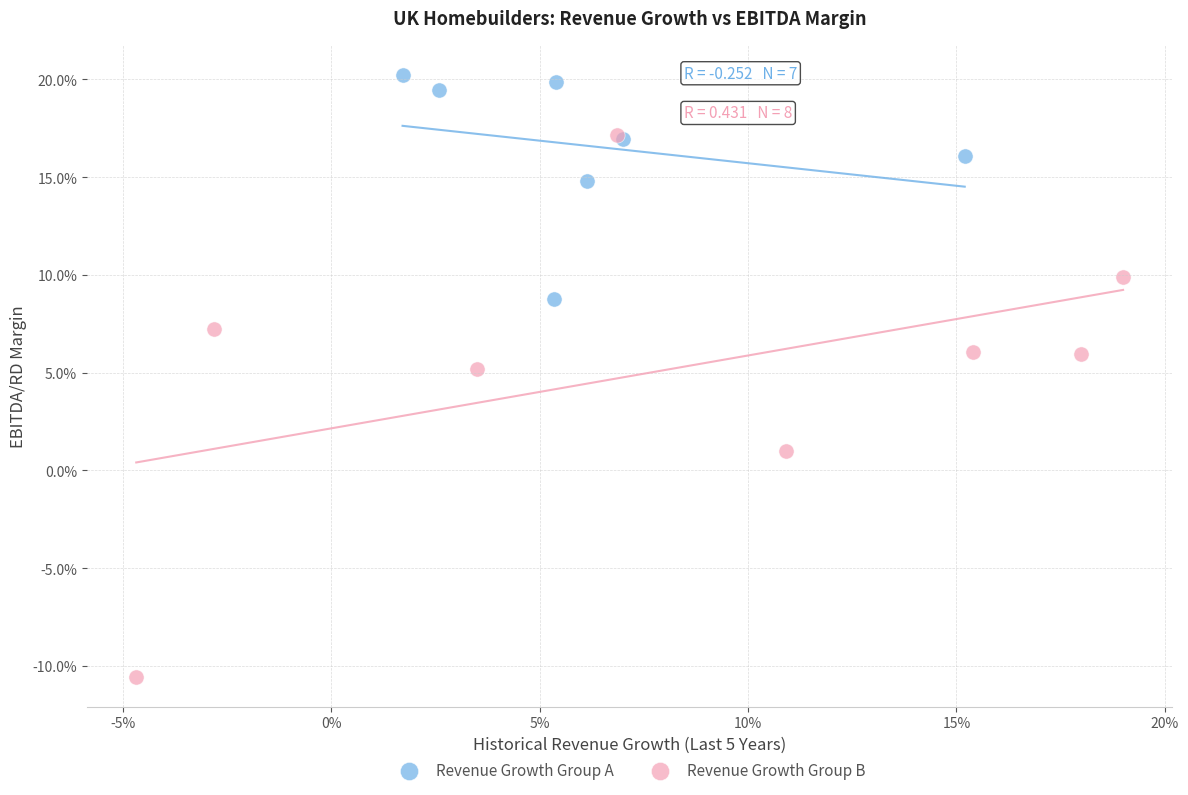

What are all the series names shown in the legend?

Revenue Growth Group A, Revenue Growth Group B